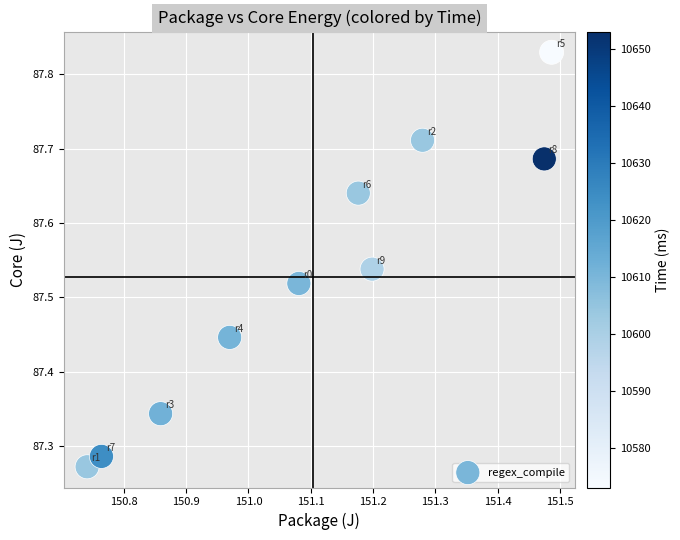

What is the average X value?

151.1